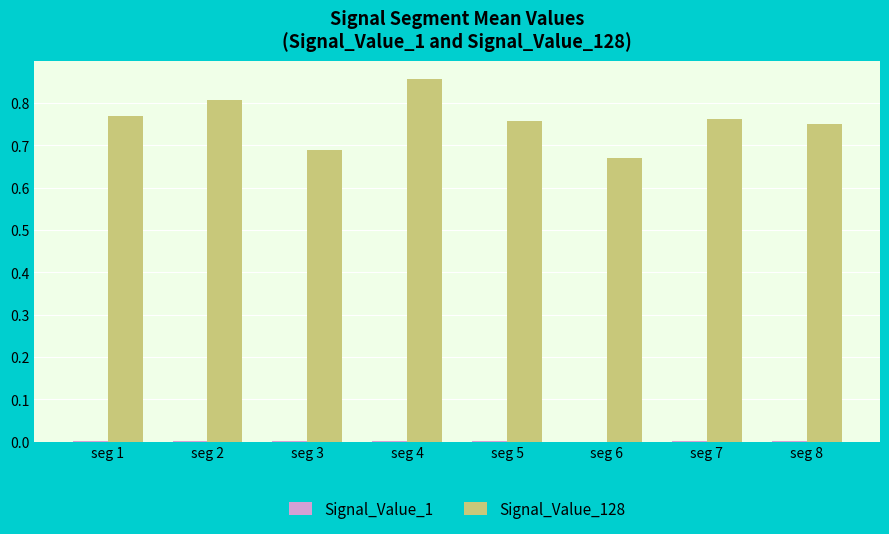

At which category is the sum across all series the highest?

seg 4